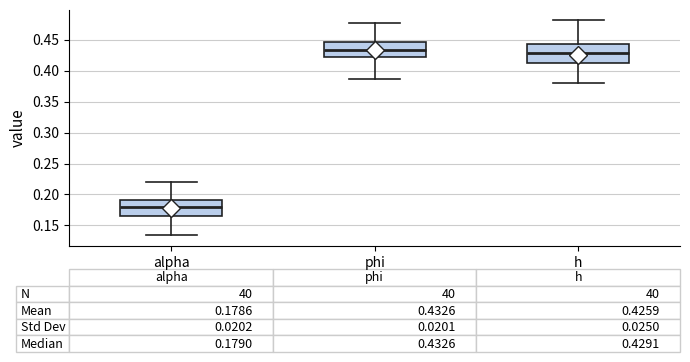

Which box is the tallest, from its lower edge to its upper edge?

h